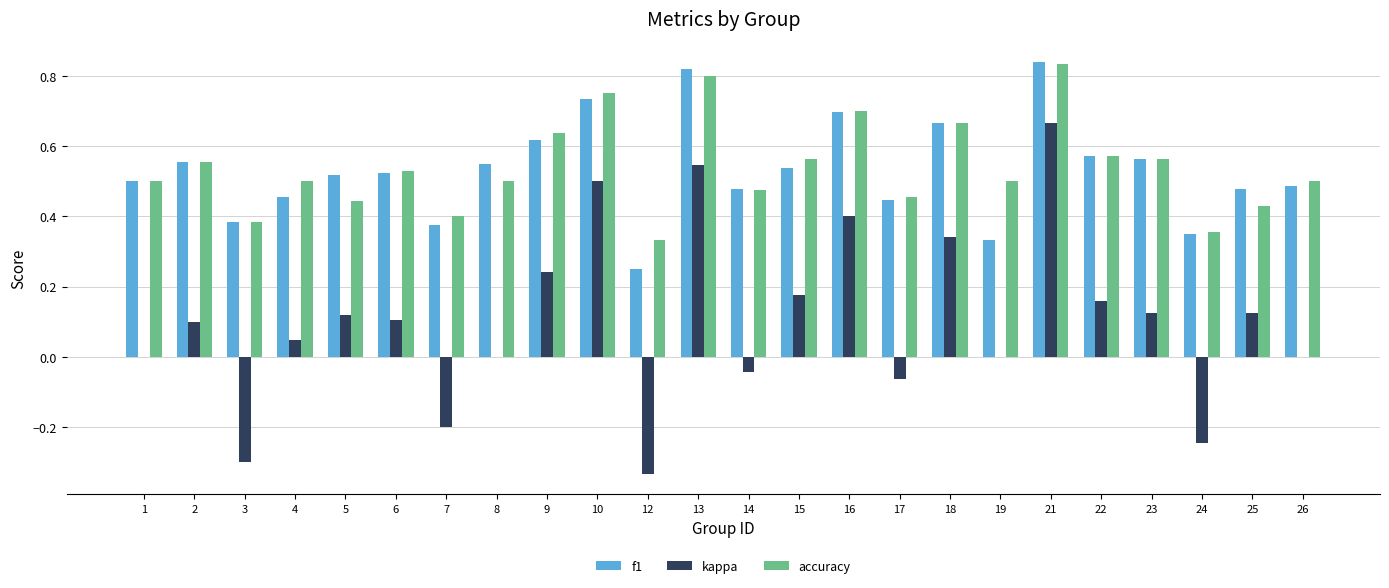

Is the value of f1 at 2 greater than the value of accuracy at 7?

Yes